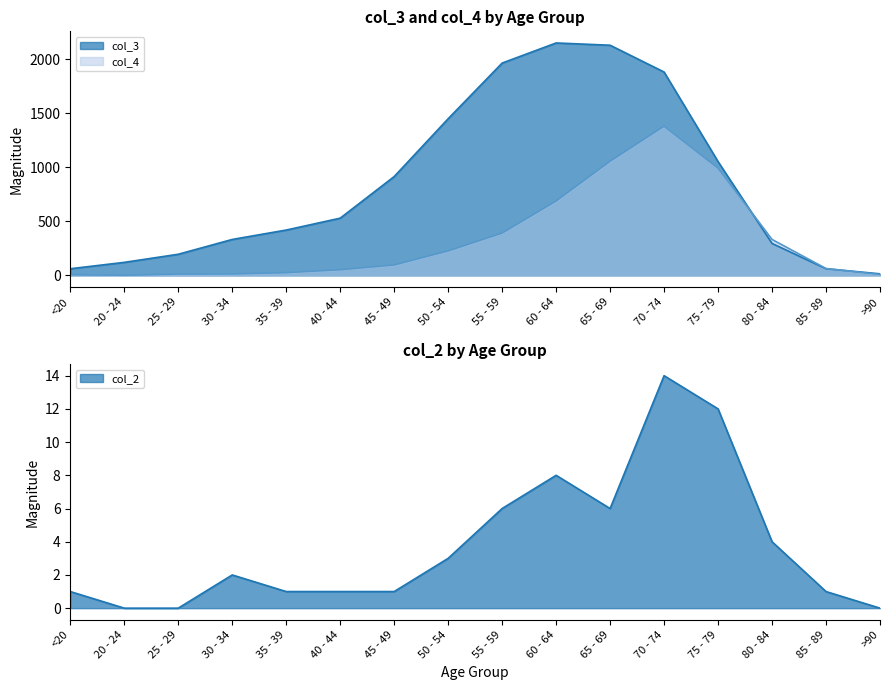

At which label does col_4 first exceed 97?

50 - 54